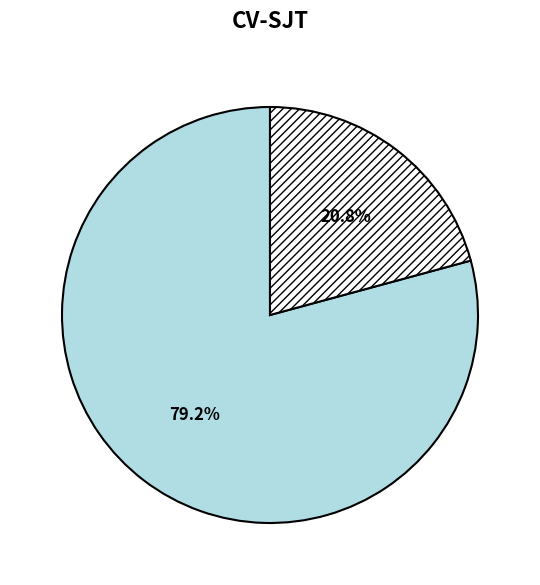

Is there any slice that represents more than half of the pie?

Yes